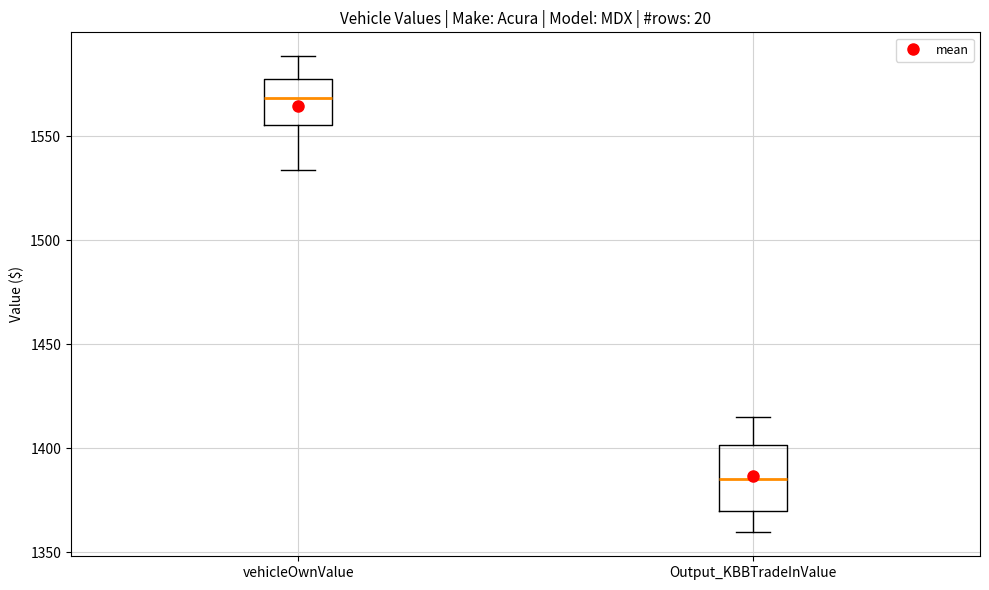

Where does the lower whisker of the box for vehicleOwnValue end on the y-axis? The values are not printed on the chart, so give them approximately, as read against the axis.

1535